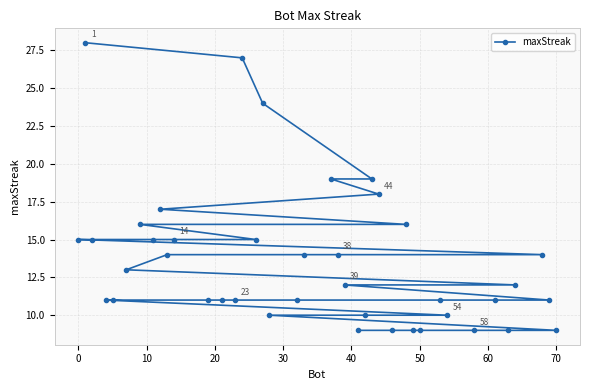

What is the maximum value shown in the chart?

28